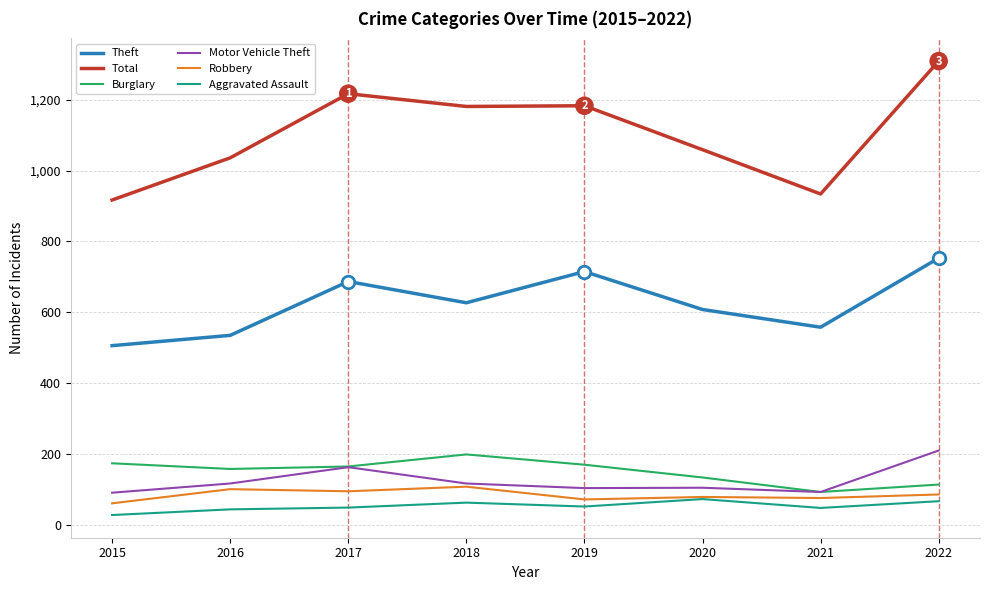

What is the spread (max minus min) of values at 2018?

1118